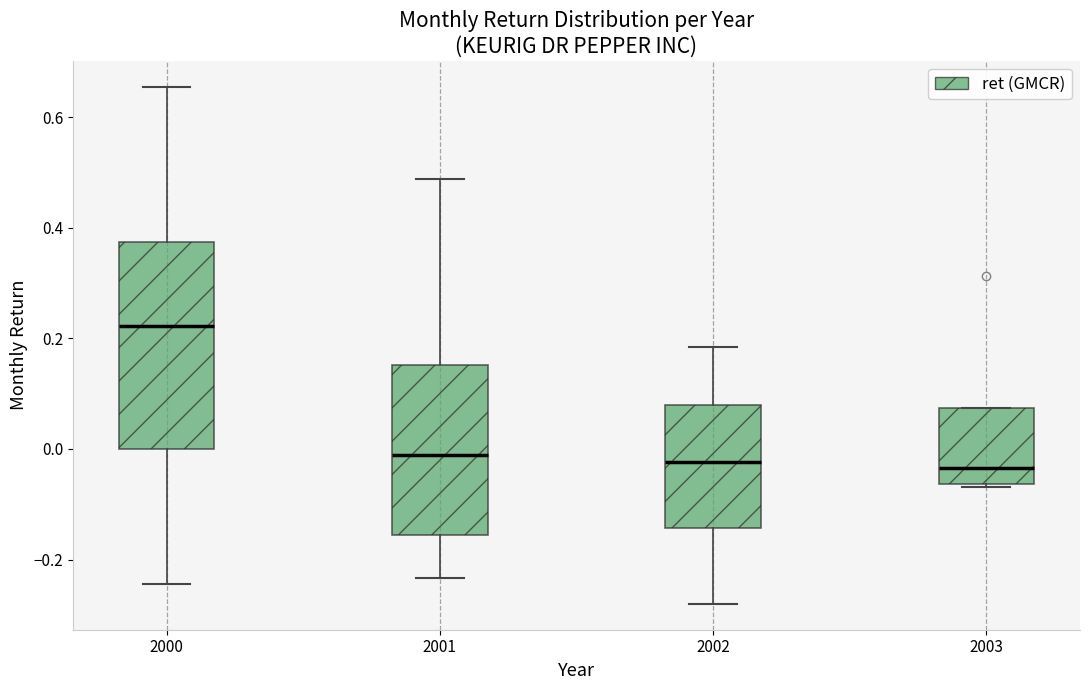

Which box is the tallest, from its lower edge to its upper edge?

2000